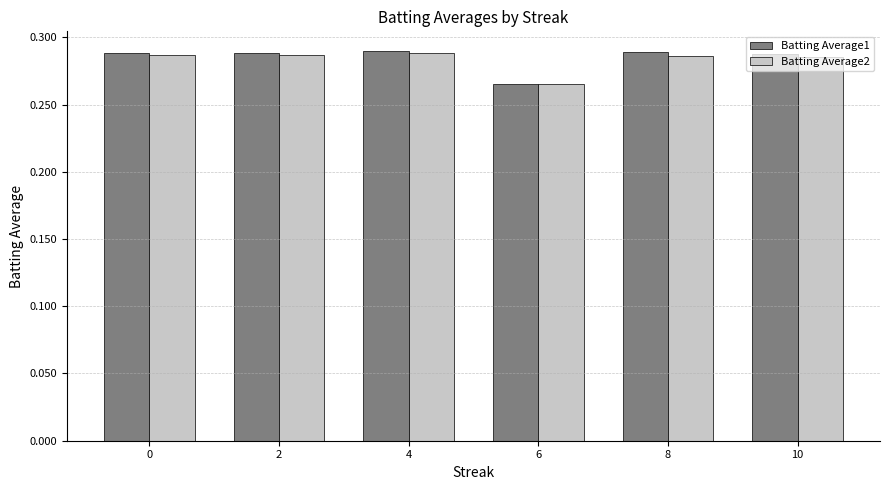

At which label is Batting Average1 closest to 0?

6